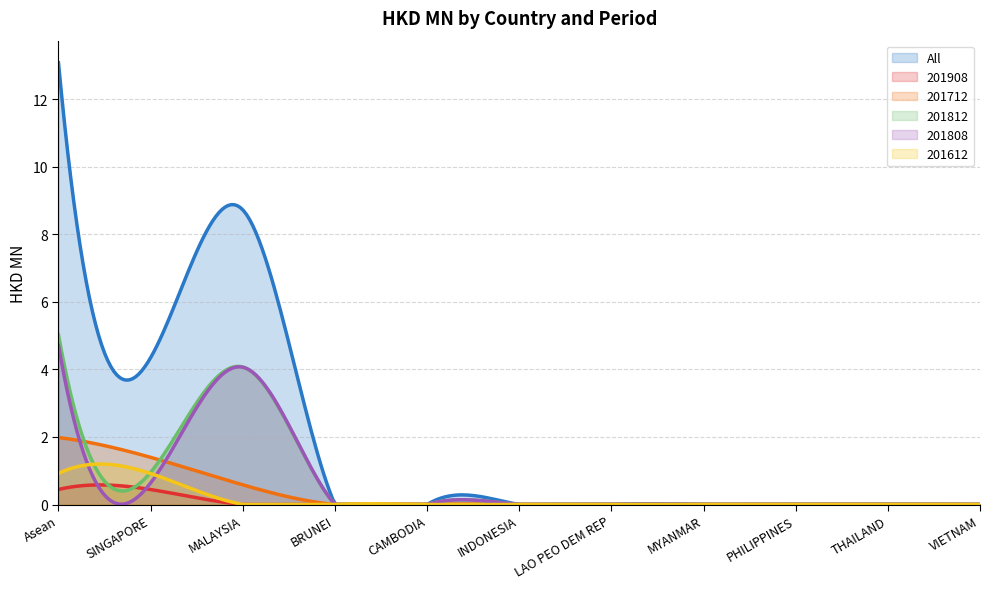

Reading left to right, transcribe all the data shown in this chart.

All: 13.1	4.3	8.7	0.0	0.0	0.0	0.0	0.0	0.0	0.0	0.0
201908: 0.4	0.4	0.0	0.0	0.0	0.0	0.0	0.0	0.0	0.0	0.0
201712: 2.0	1.4	0.6	0.0	0.0	0.0	0.0	0.0	0.0	0.0	0.0
201812: 5.0	1.0	4.1	0.0	0.0	0.0	0.0	0.0	0.0	0.0	0.0
201808: 4.7	0.6	4.1	0.0	0.0	0.0	0.0	0.0	0.0	0.0	0.0
201612: 0.9	0.9	0.0	0.0	0.0	0.0	0.0	0.0	0.0	0.0	0.0